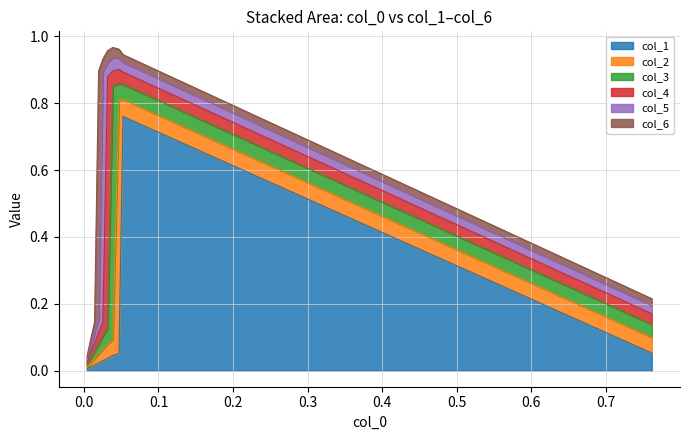

Rank the series at 3 from lowest to highest value.

col_6, col_5, col_1, col_4, col_2, col_3